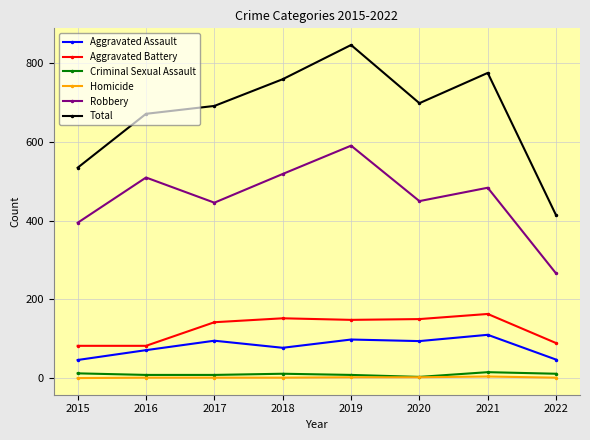

How many data points in Homicide are less than 1?

1